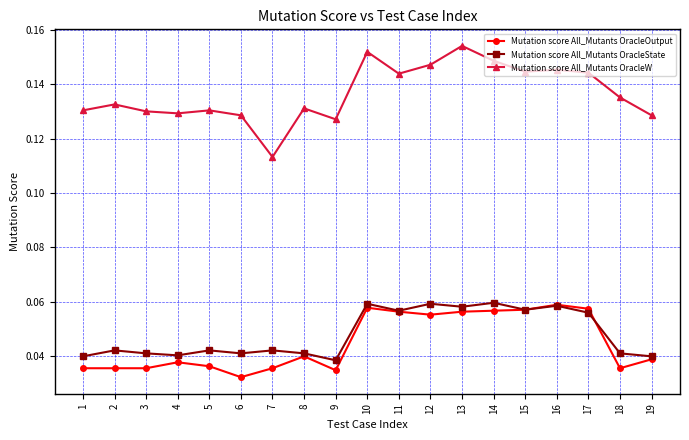

True or false: Mutation score All_Mutants OracleW and Mutation score All_Mutants OracleState intersect in this chart.

False